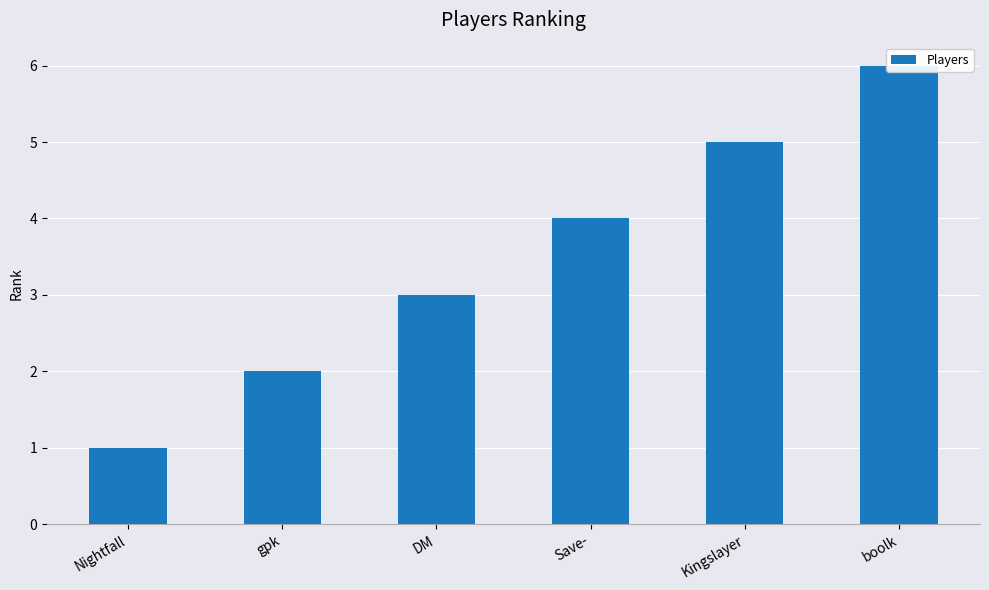

The value at Save- is 5. True or false?

False